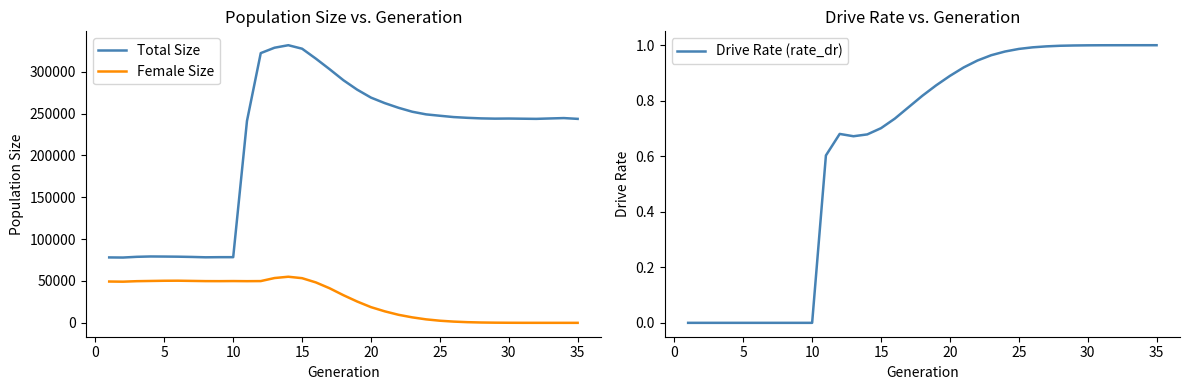

True or false: Total Size and Female Size intersect in this chart.

False